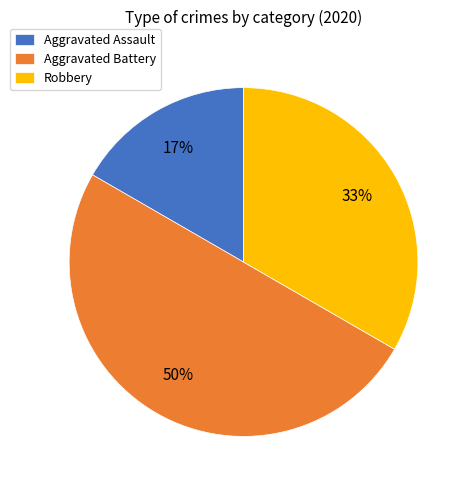

Which has a higher value, Aggravated Assault or Robbery?

Robbery